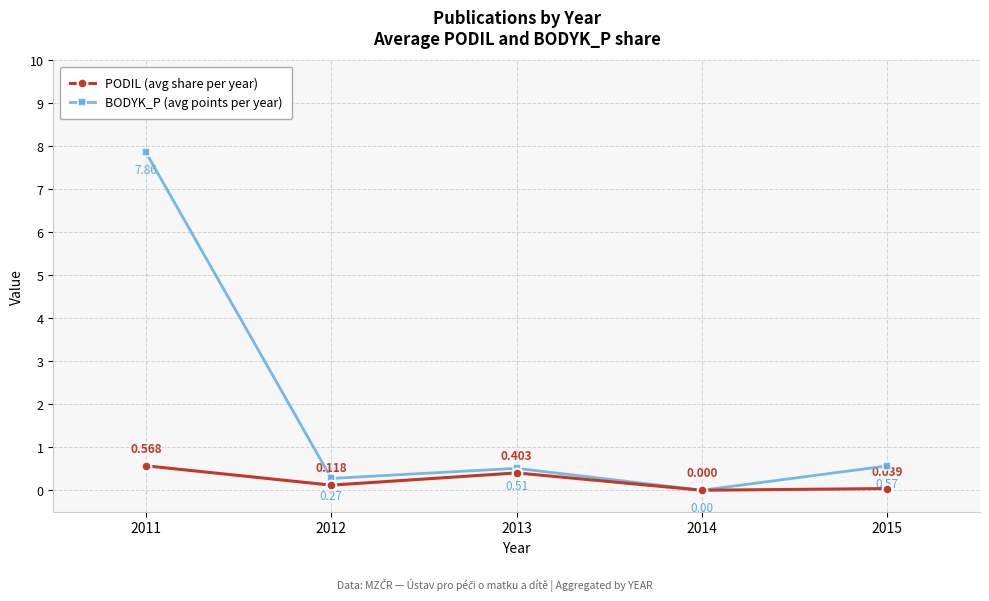

Which series has the largest total across all categories?

BODYK_P (avg points per year)